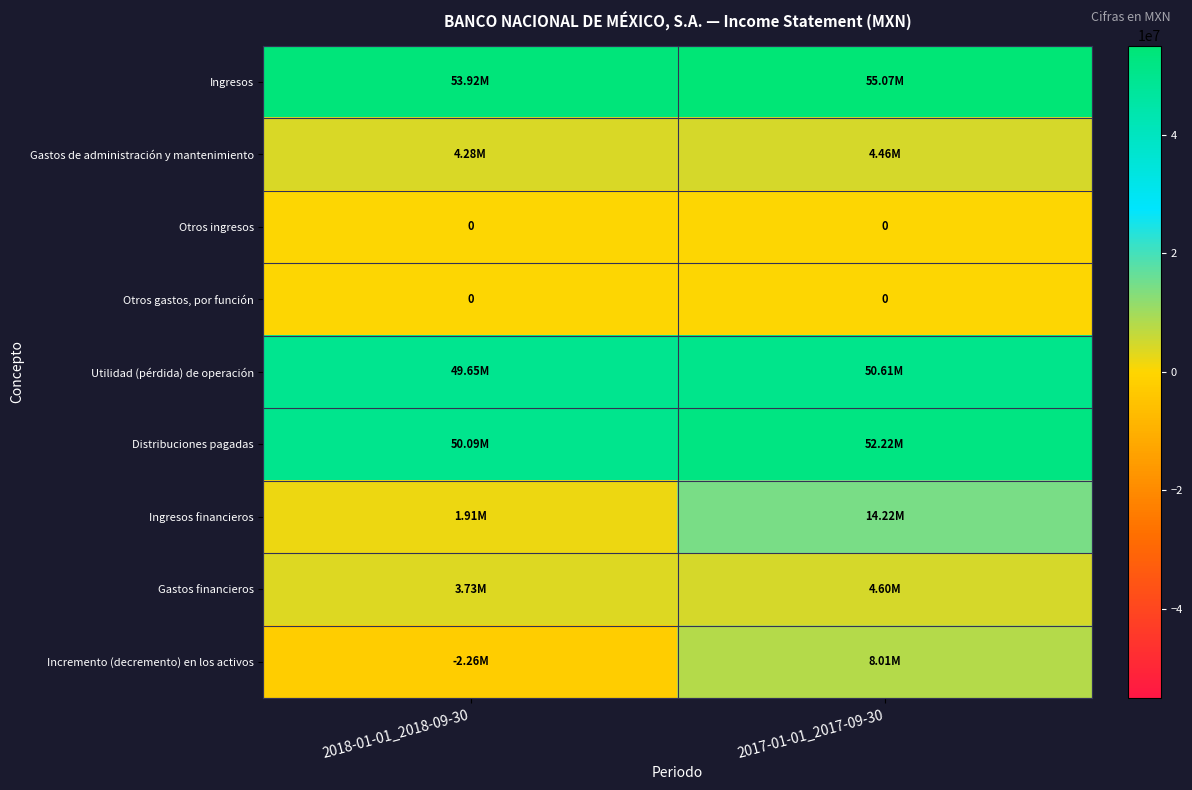

At which category is the sum across all series the highest?

2017-01-01_2017-09-30